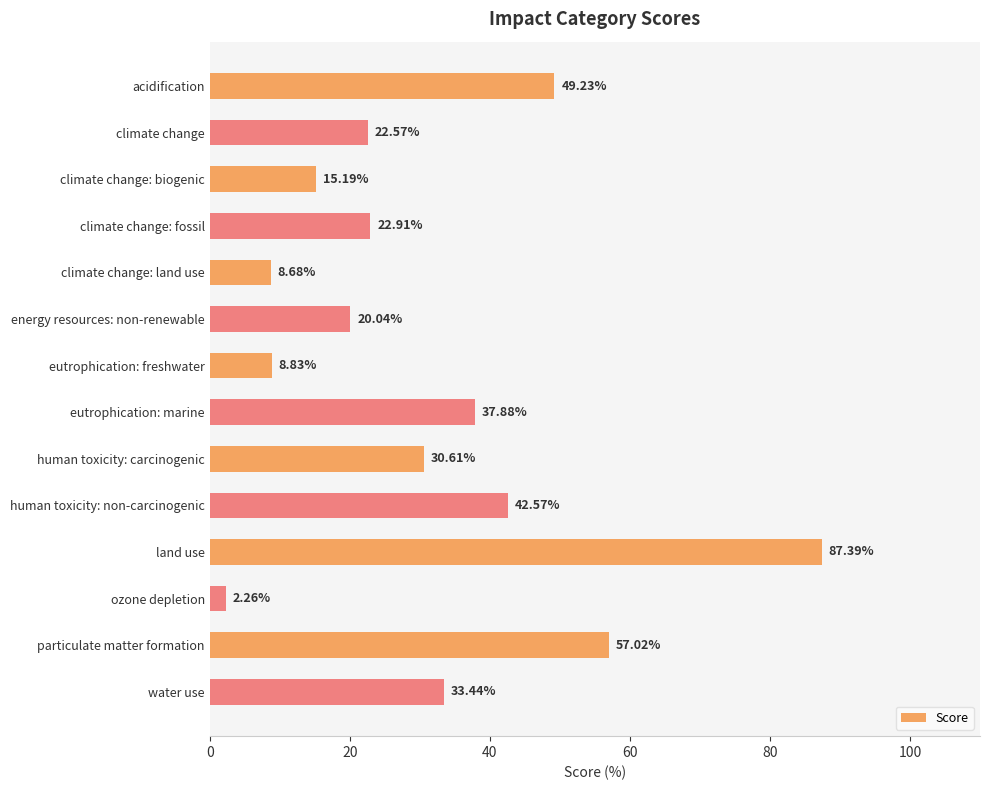

What is the label of the 11th bar from the bottom?

climate change: fossil